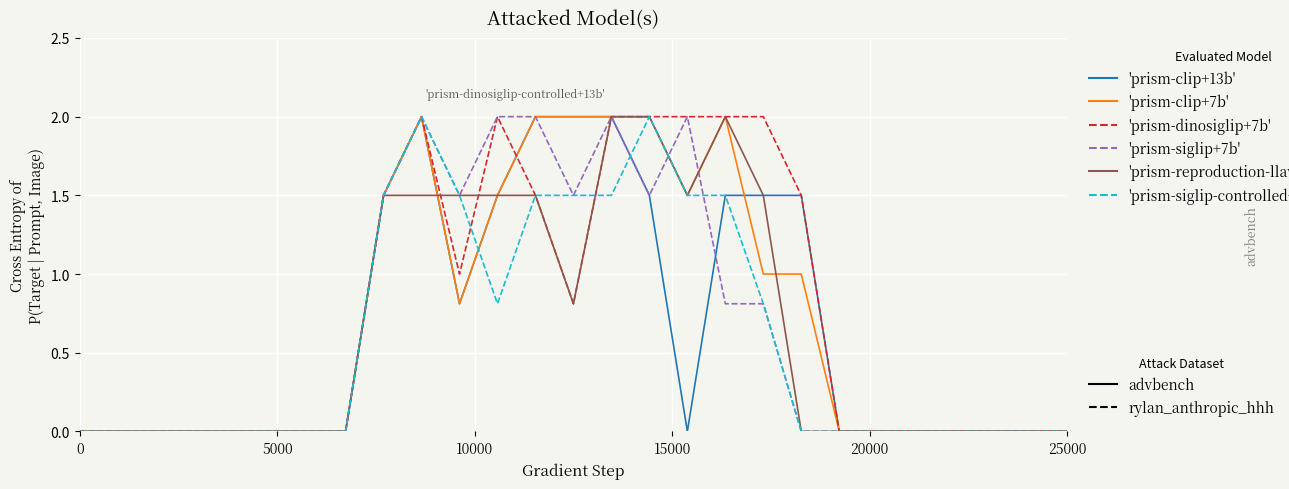

What is the maximum value shown in the chart?

2.0